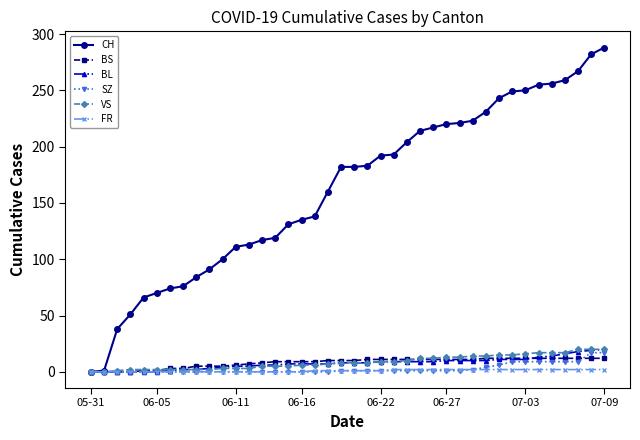

Which series has the largest range (max minus min)?

CH